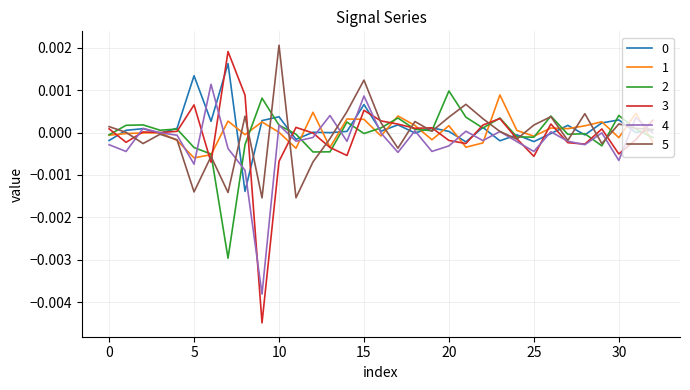

Which series has the largest range (max minus min)?

3